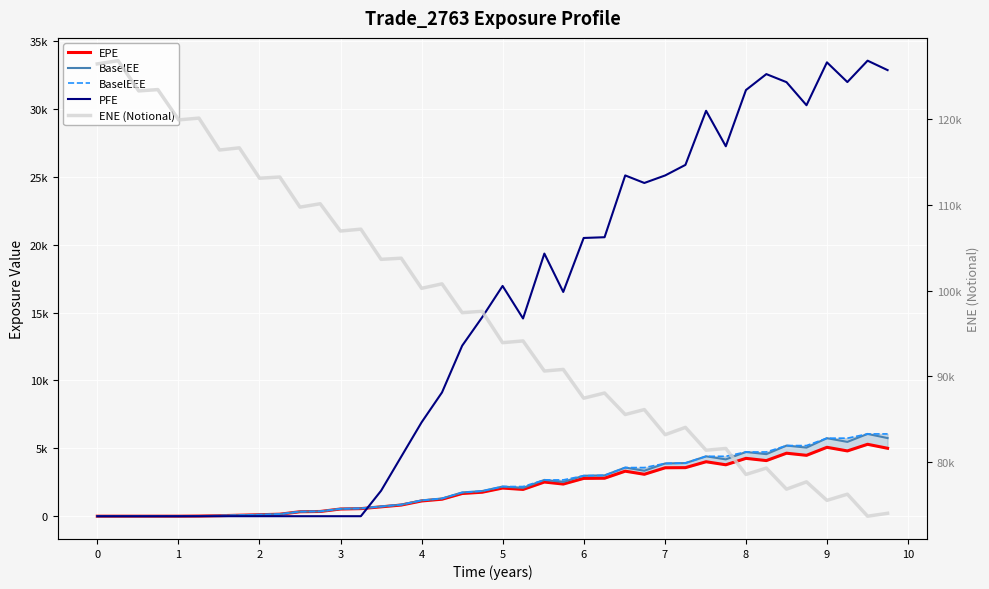

How many series are shown in this chart?

5